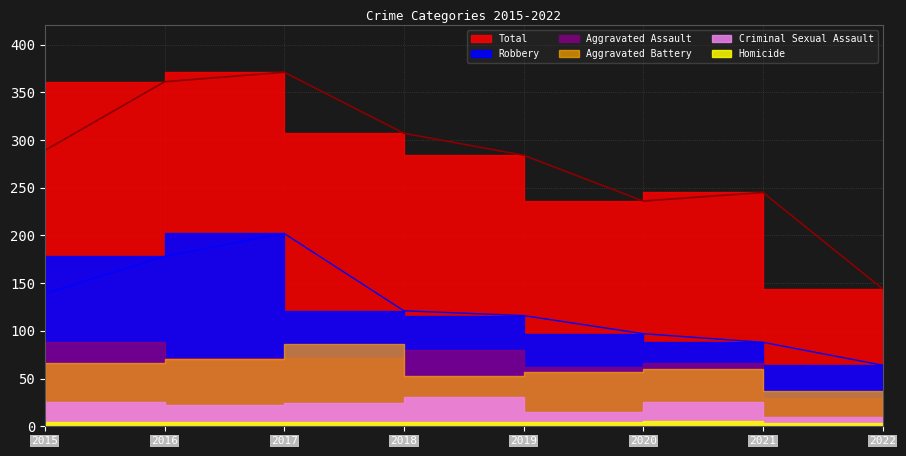

How many values in the Aggravated Battery series are below 60?

3